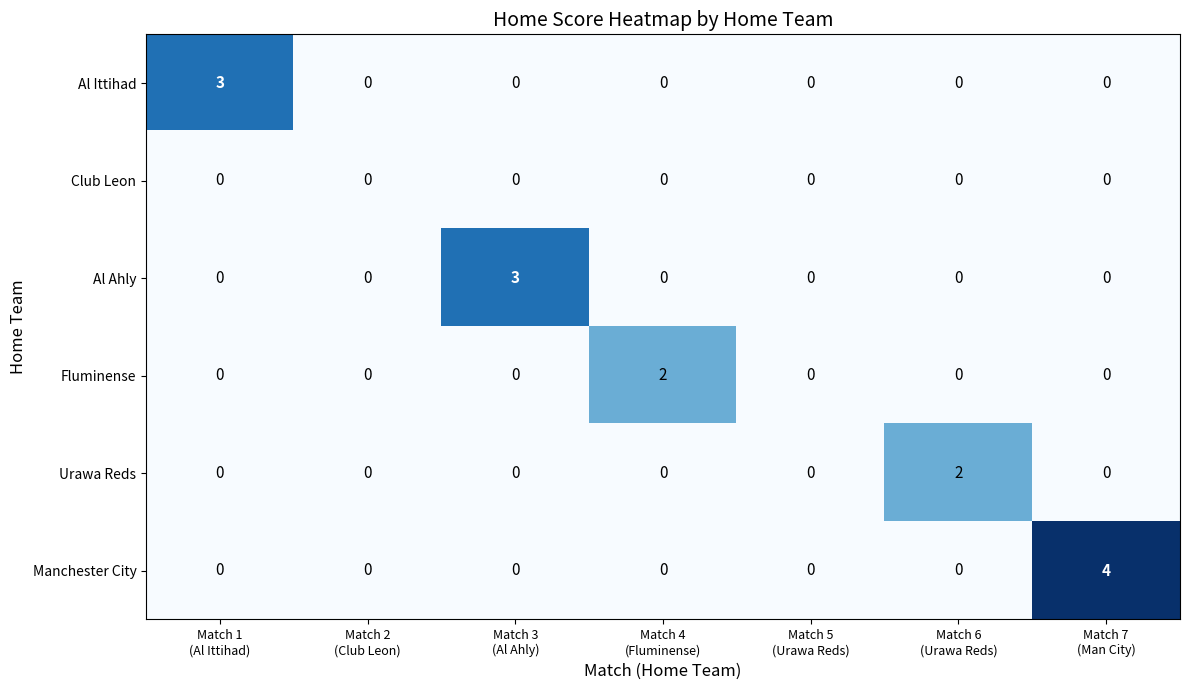

Which series has the widest spread of values?

Manchester City